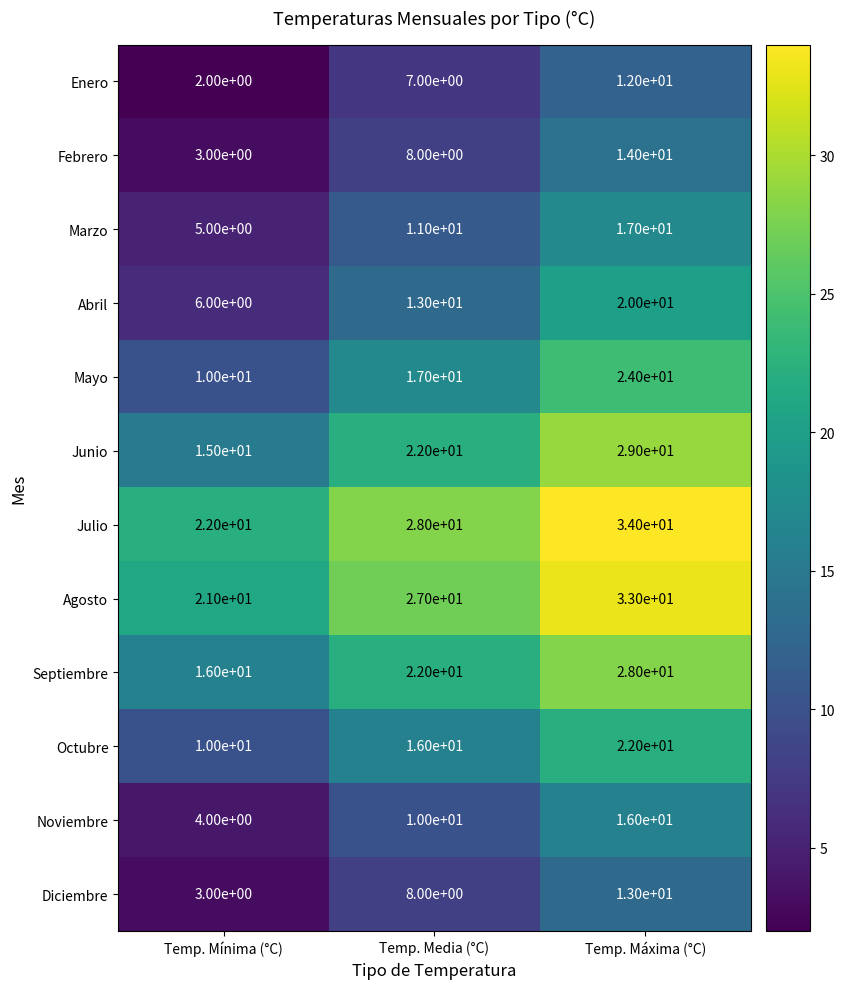

What is the spread (max minus min) of values at Temp. Máxima (°C)?

22